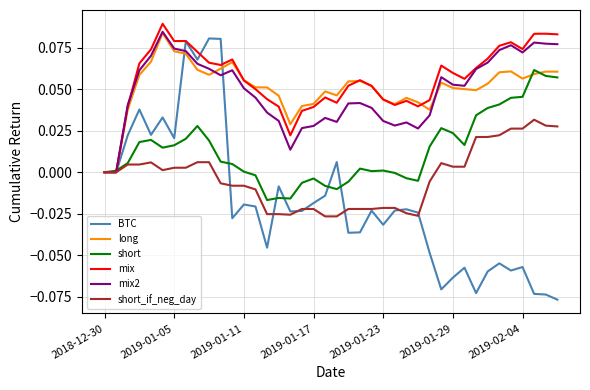

Which series has the widest spread of values?

BTC